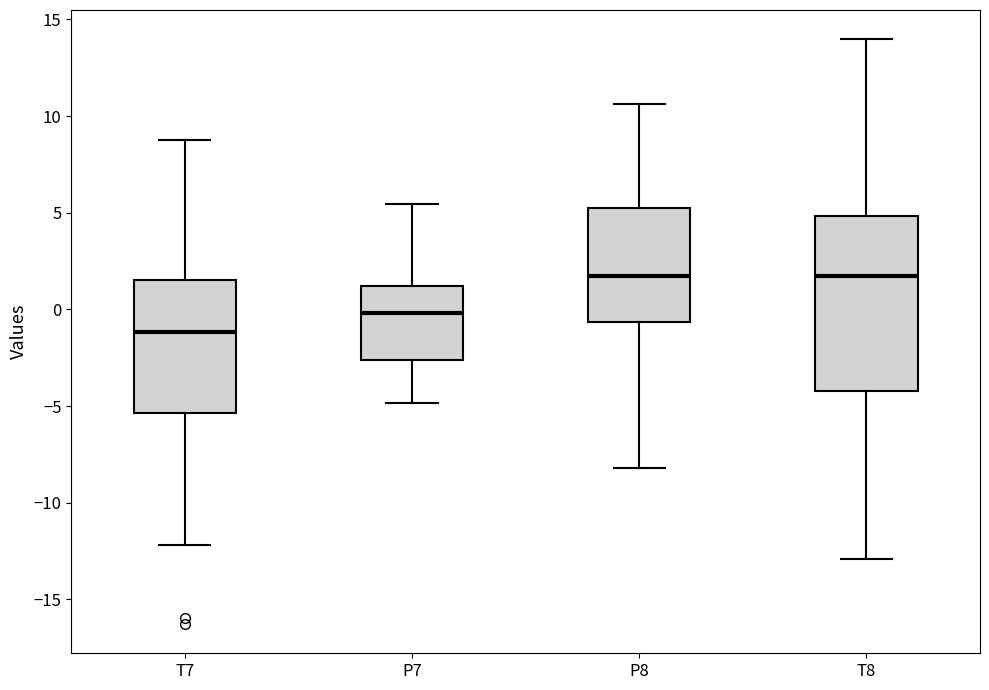

Reading left to right, transcribe this box plot: for each box, give where its median line is, the range the box spans, and where its two whiskers end, as read against the y-axis. The values are not printed on the chart, so give them approximately, as read against the axis.

T7: median -1.0, box -5.5 to 1.5, whiskers -12.0 to 8.5
P7: median 0.0, box -2.5 to 1.0, whiskers -5.0 to 5.5
P8: median 1.5, box -0.5 to 5.0, whiskers -8.0 to 10.5
T8: median 1.5, box -4.0 to 5.0, whiskers -13.0 to 14.0